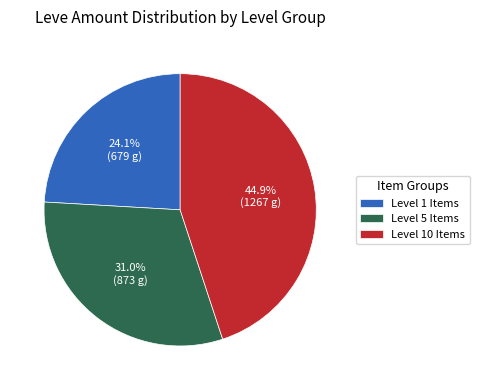

Does Level 1 Items account for over 50% of the chart?

No